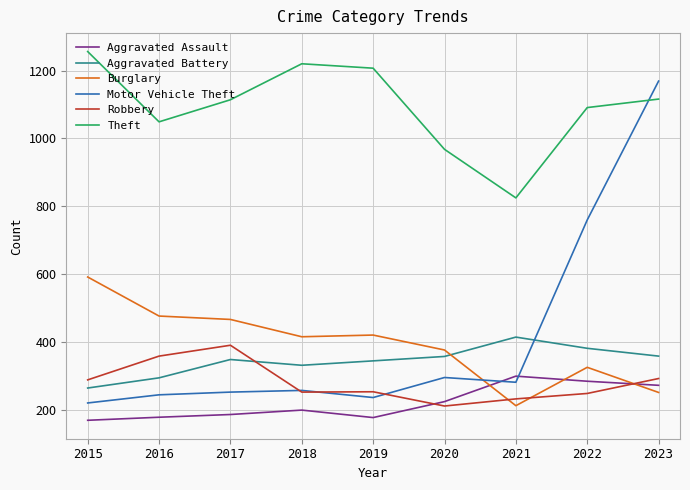

The Motor Vehicle Theft series shows 377 at 2015. True or false?

False